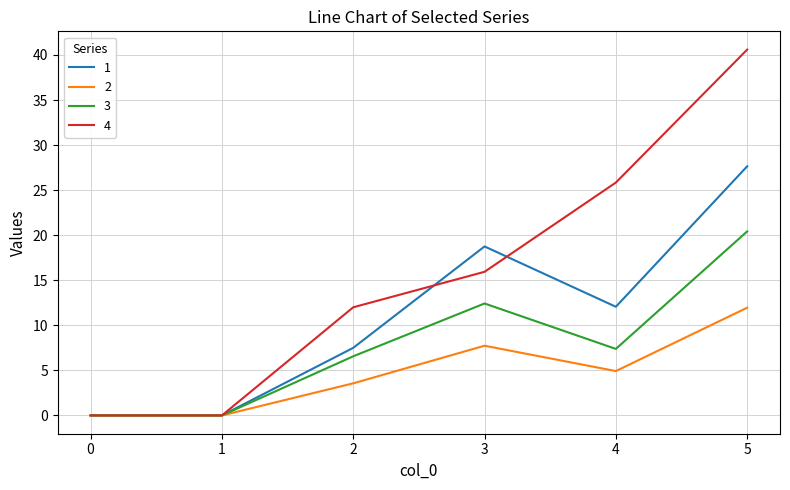

Which series has the widest spread of values?

4